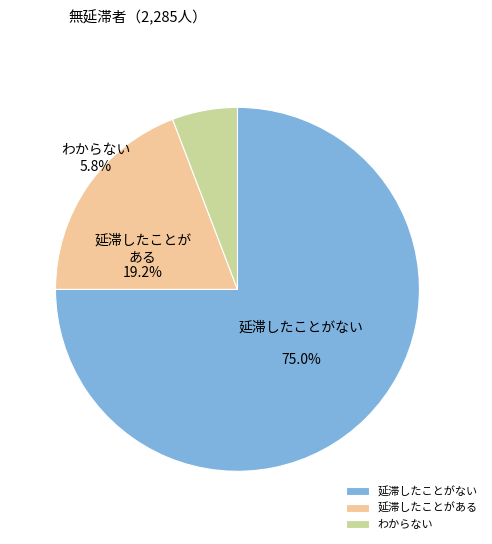

Does 270 account for over 50% of the chart?

No